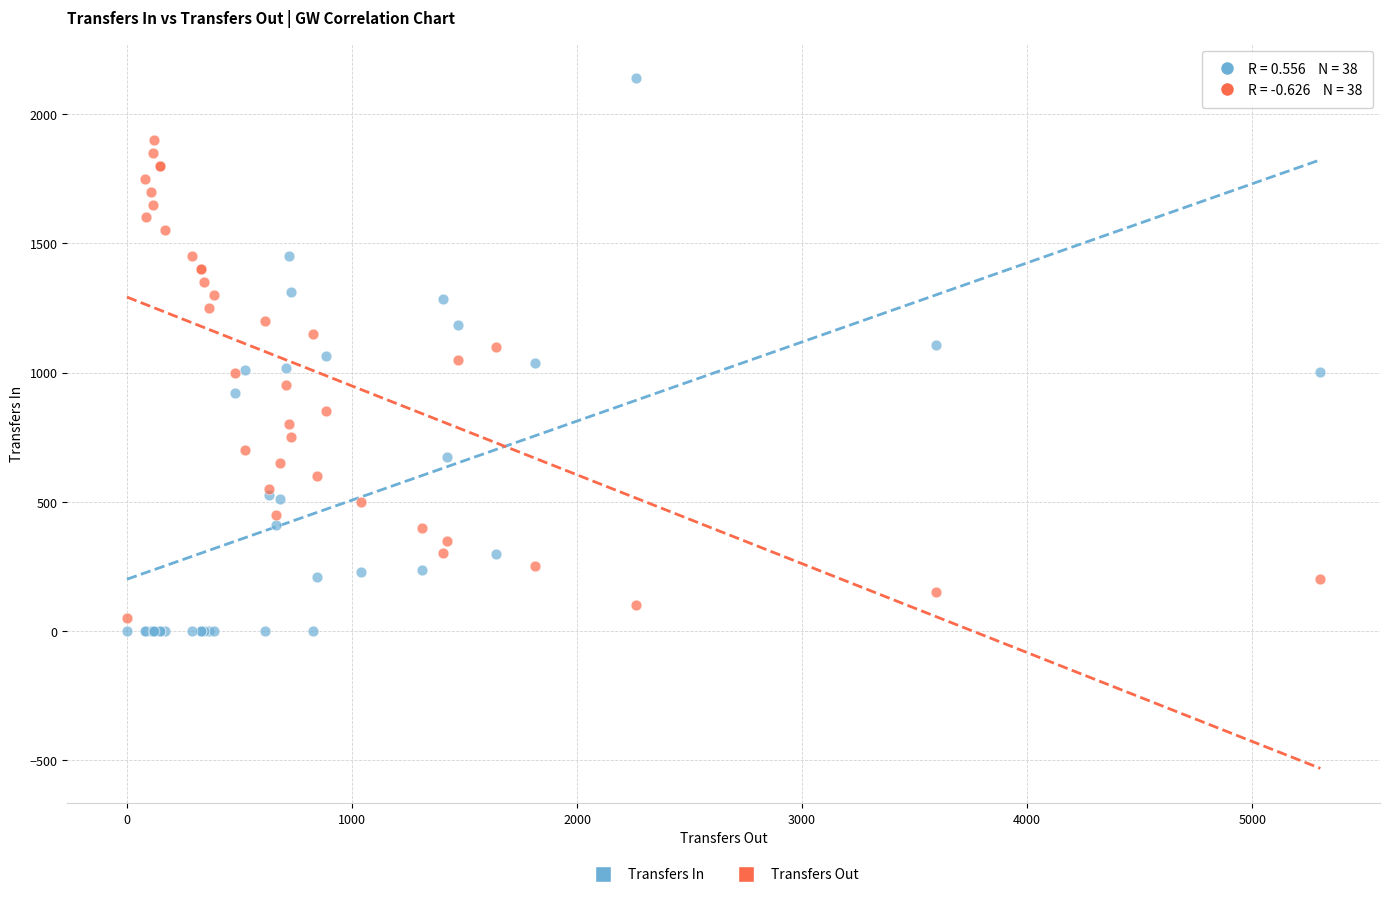

Which series has the widest spread of Y values?

Transfers In